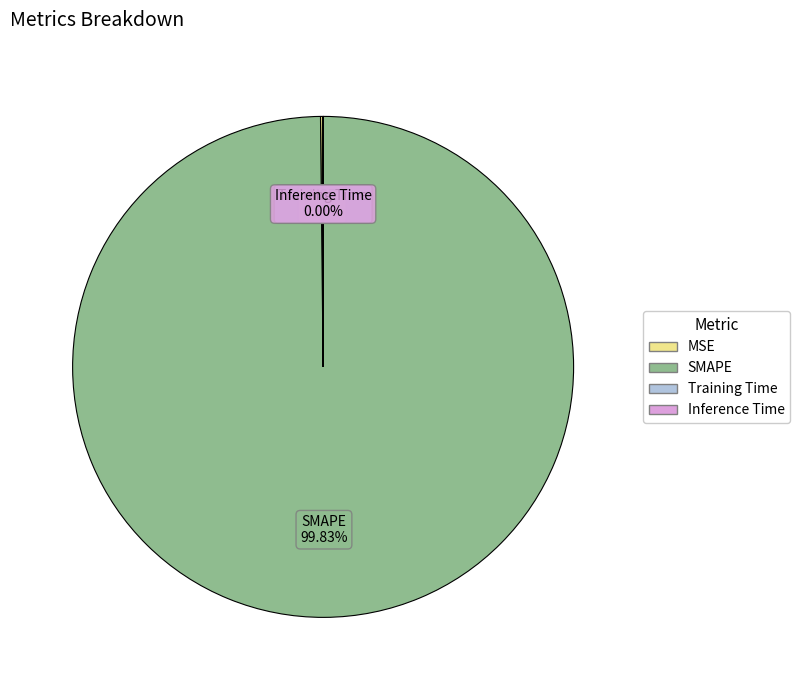

Is there any slice that represents more than half of the pie?

Yes